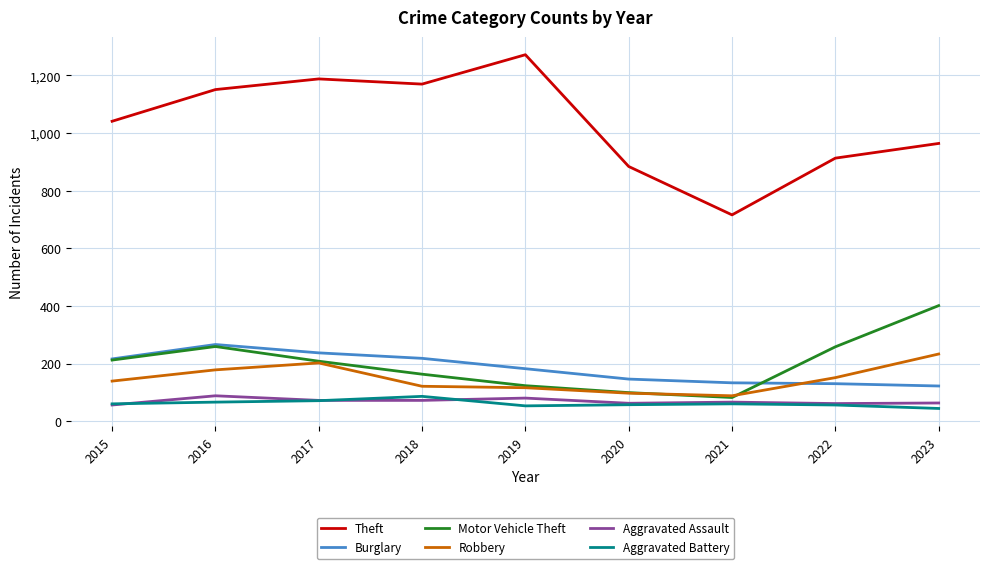

Which series changed the most between 2020 and 2023?

Motor Vehicle Theft